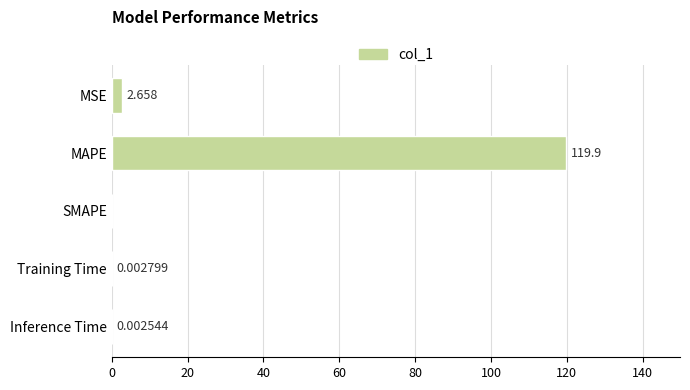

At which category does the chart reach its peak across all series?

MAPE